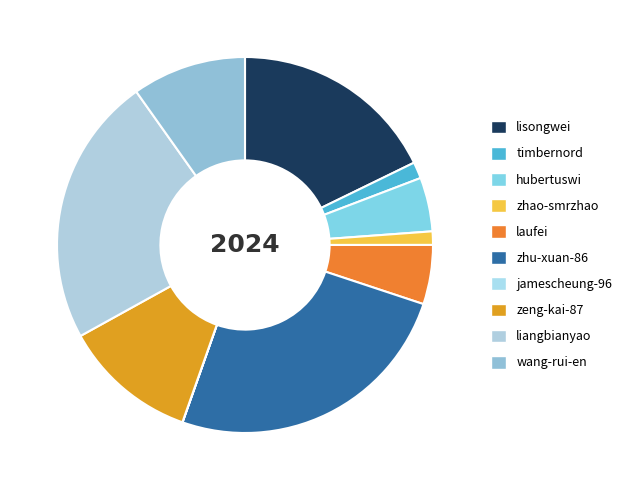

Is there any slice that represents more than half of the pie?

No